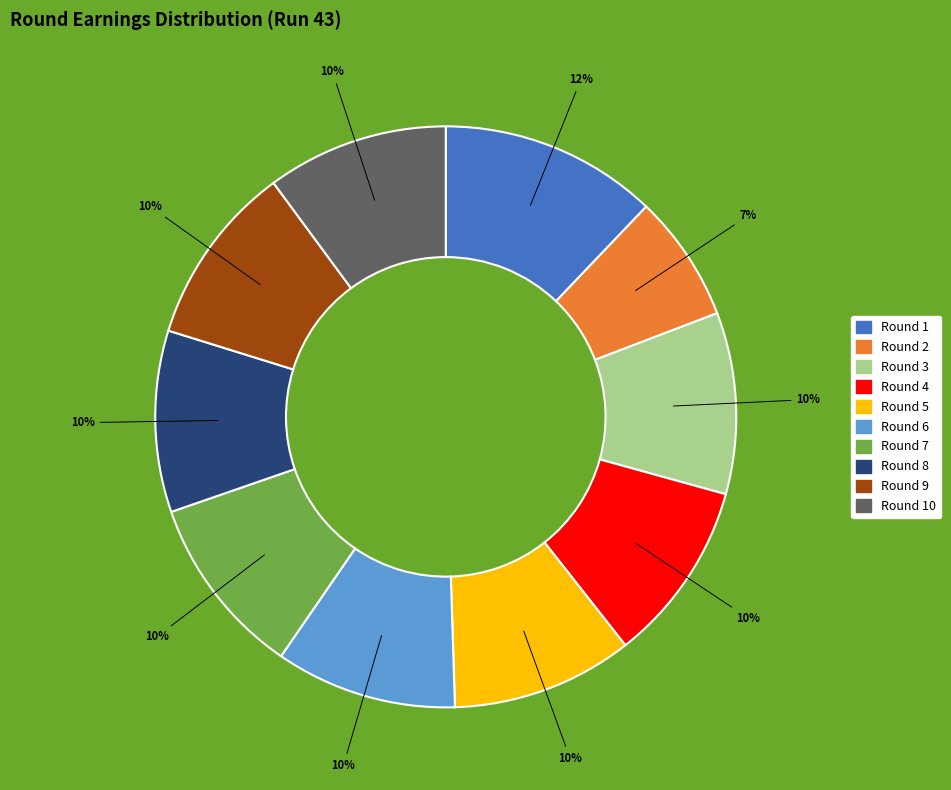

To the nearest percent, what is the average slice percentage?

10%